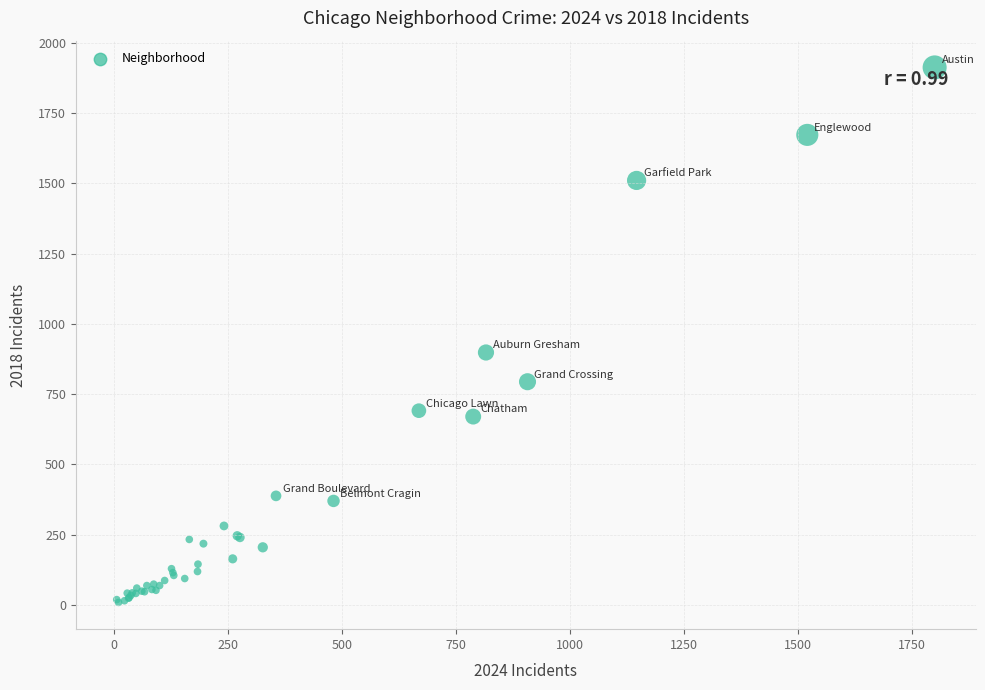

What Y value in the scatter plot is closest to 960?

898